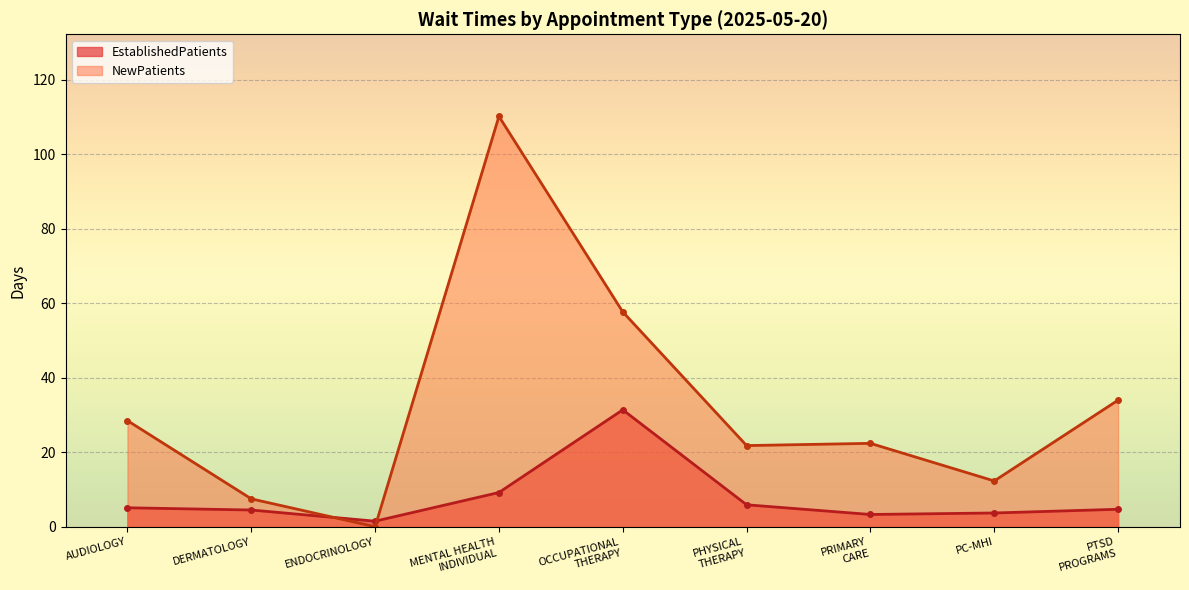

List the series in order of their peak value, lowest first.

EstablishedPatients, NewPatients